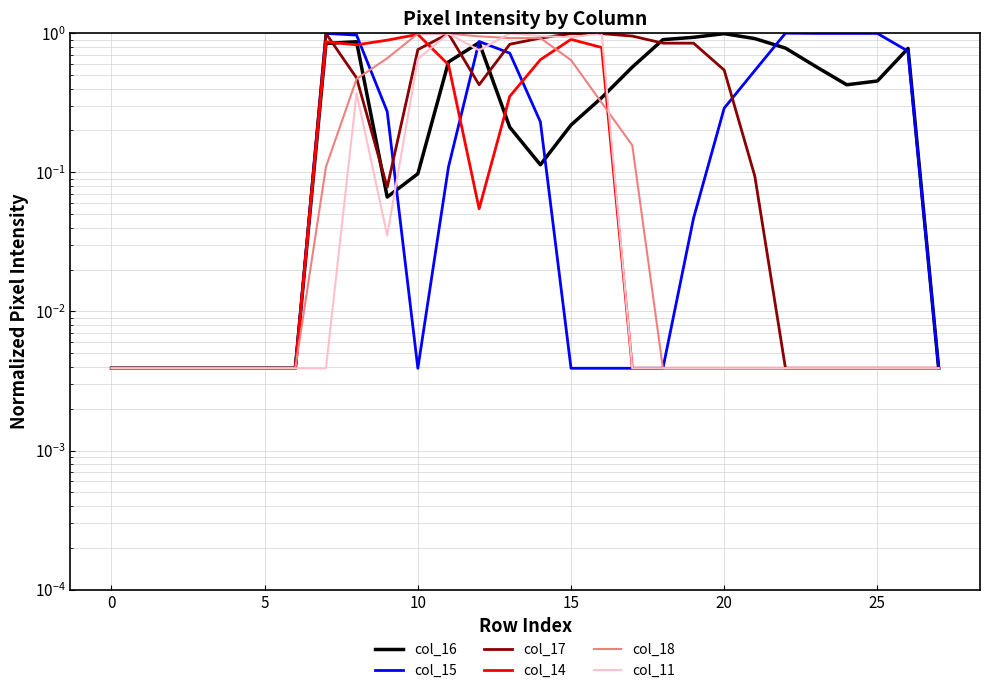

Reading left to right, list all the values displayed in this chart.

col_16: 0.0	0.0	0.0	0.0	0.0	0.0	0.0	0.8	0.9	0.1	0.1	0.6	0.9	0.2	0.1	0.2	0.3	0.6	0.9	0.9	1.0	0.9	0.8	0.6	0.4	0.5	0.8	0.0
col_15: 0.0	0.0	0.0	0.0	0.0	0.0	0.0	1.0	1.0	0.3	0.0	0.1	0.9	0.7	0.2	0.0	0.0	0.0	0.0	0.0	0.3	0.5	1.0	1.0	1.0	1.0	0.7	0.0
col_17: 0.0	0.0	0.0	0.0	0.0	0.0	0.0	1.0	0.5	0.1	0.8	1.0	0.4	0.8	0.9	1.0	1.0	1.0	0.8	0.8	0.5	0.1	0.0	0.0	0.0	0.0	0.0	0.0
col_14: 0.0	0.0	0.0	0.0	0.0	0.0	0.0	0.9	0.8	0.9	1.0	0.6	0.1	0.4	0.6	0.9	0.8	0.0	0.0	0.0	0.0	0.0	0.0	0.0	0.0	0.0	0.0	0.0
col_18: 0.0	0.0	0.0	0.0	0.0	0.0	0.0	0.1	0.5	0.7	1.0	1.0	0.9	0.9	0.9	0.6	0.3	0.2	0.0	0.0	0.0	0.0	0.0	0.0	0.0	0.0	0.0	0.0
col_11: 0.0	0.0	0.0	0.0	0.0	0.0	0.0	0.0	0.4	0.0	0.7	1.0	0.8	1.0	1.0	0.9	1.0	0.0	0.0	0.0	0.0	0.0	0.0	0.0	0.0	0.0	0.0	0.0